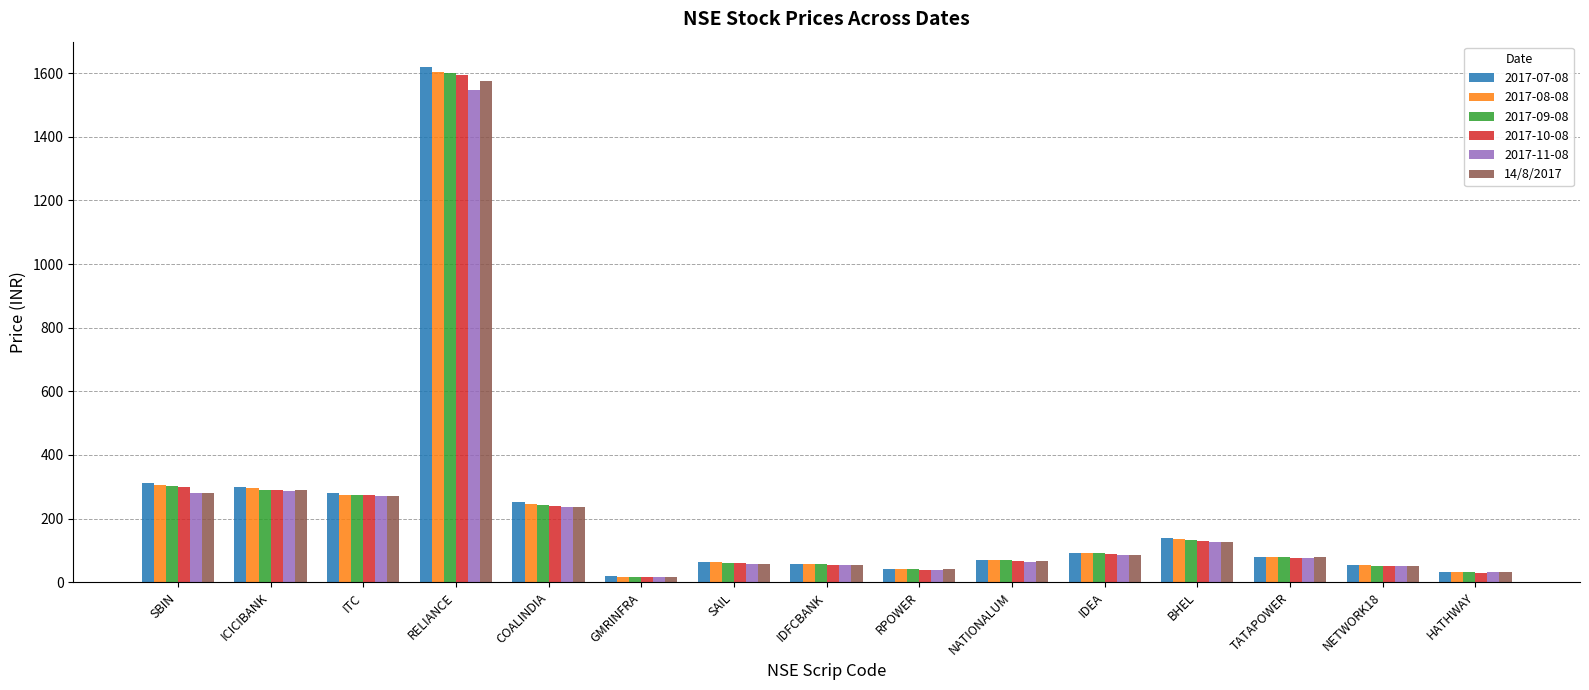

How many data points in 2017-09-08 are less than 77?

7